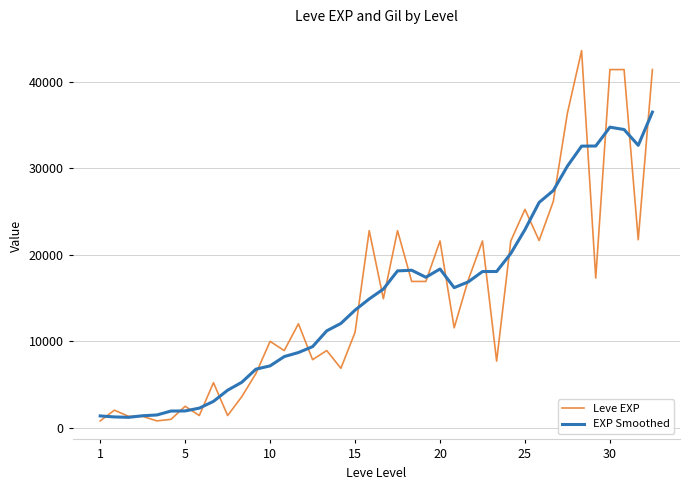

What is the greatest value displayed?

43600.0